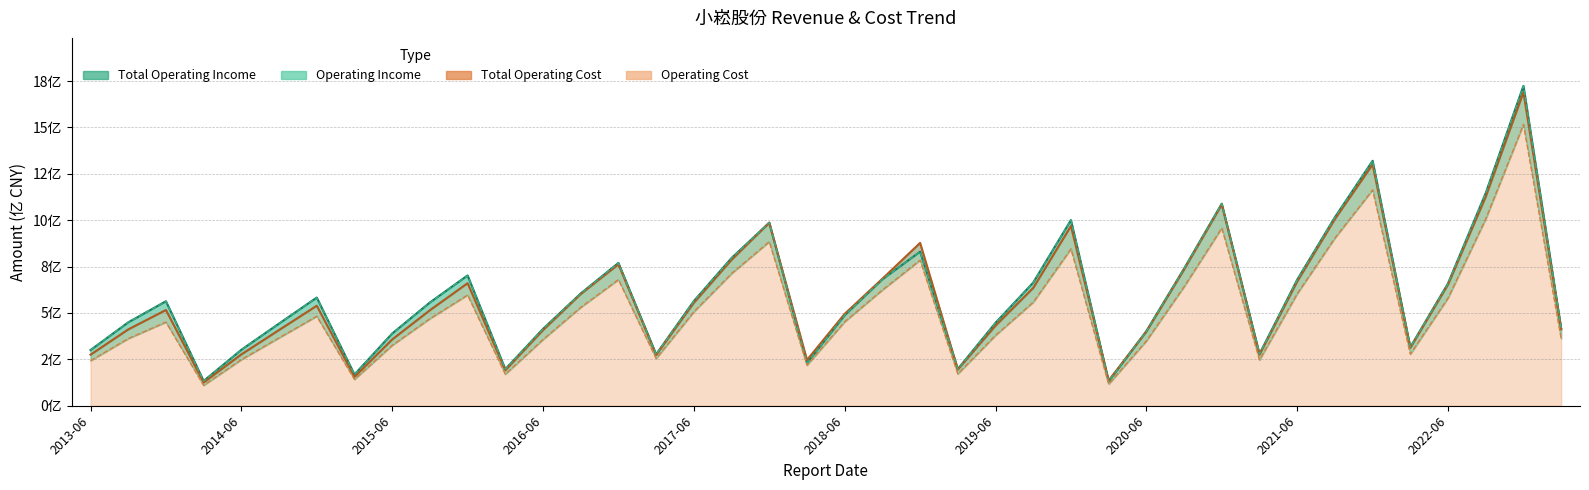

The value of Operating Cost at 2023-03-31 is 4.8. True or false?

False